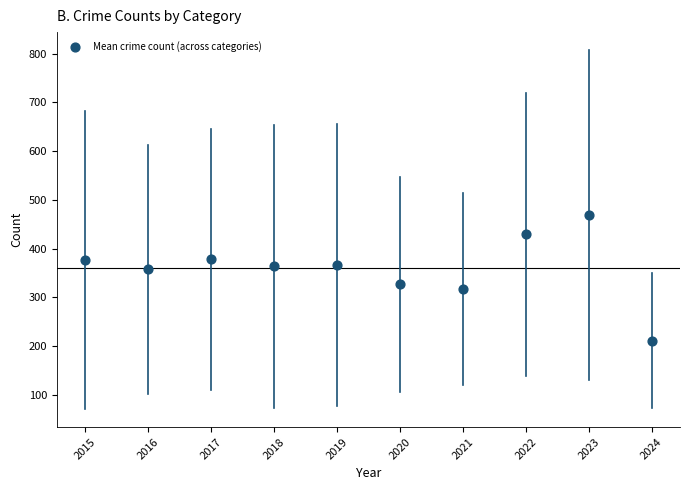

What is the range of Y values (max minus min)?

257.8